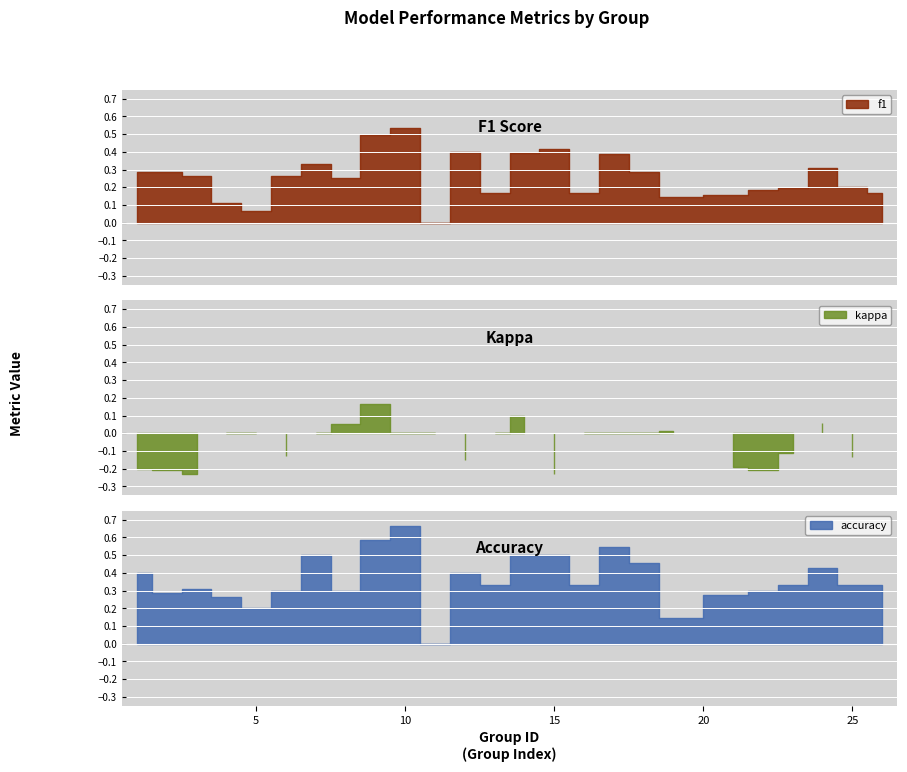

What is the difference between the maximum and minimum values in the f1 series?

0.5